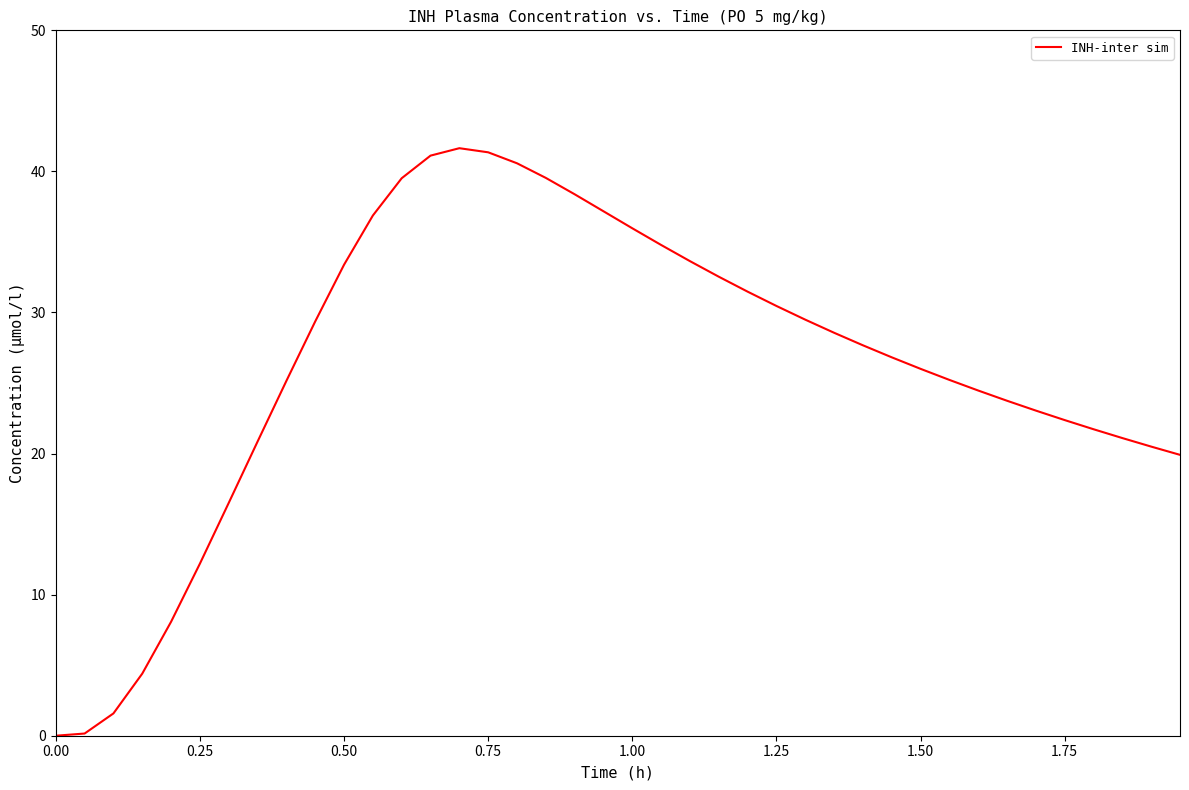

What is the difference between the maximum and minimum values?

41.6